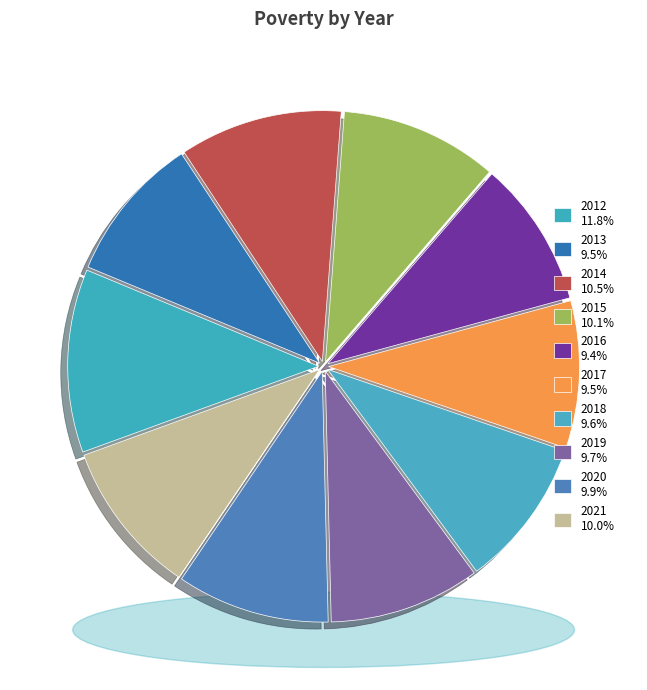

Rank the categories by value from highest to lowest.

2012, 2014, 2015, 2021, 2020, 2019, 2018, 2017, 2013, 2016